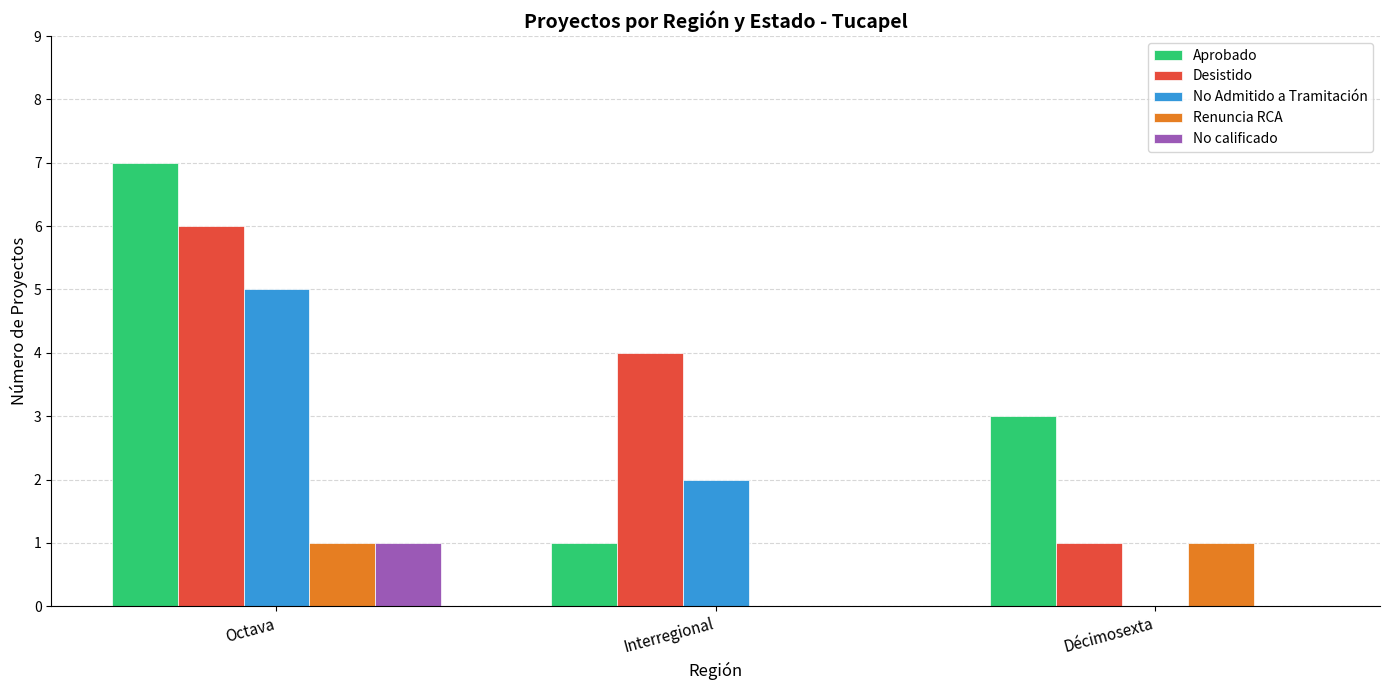

What is the sum of all Aprobado values?

11